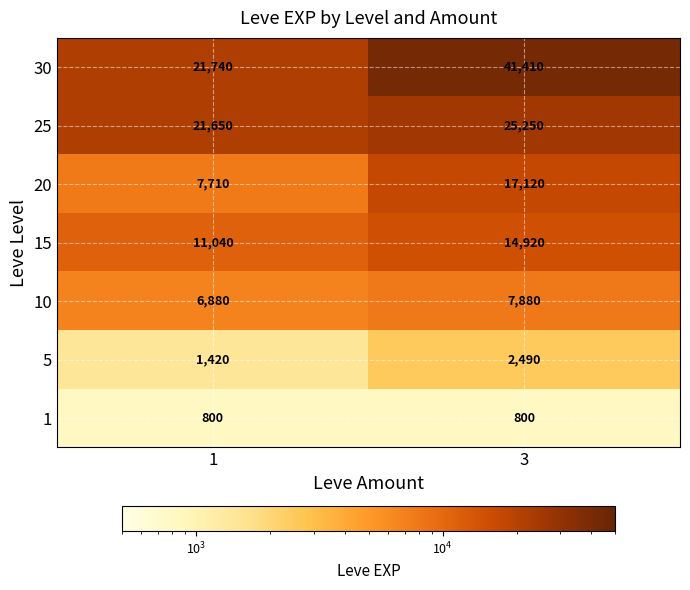

Reading left to right, what are all the values shown in this chart?

30: 21740	41410
25: 21650	25250
20: 7710	17120
15: 11040	14920
10: 6880	7880
5: 1420	2490
1: 800	800